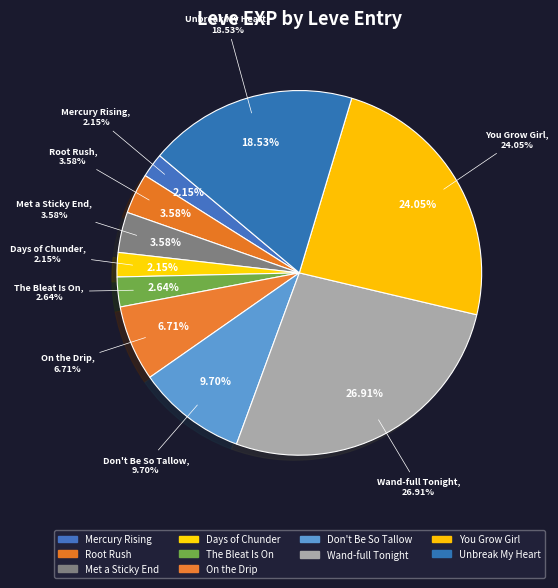

To the nearest percent, what is the difference between the largest and smallest slice percentages?

25%